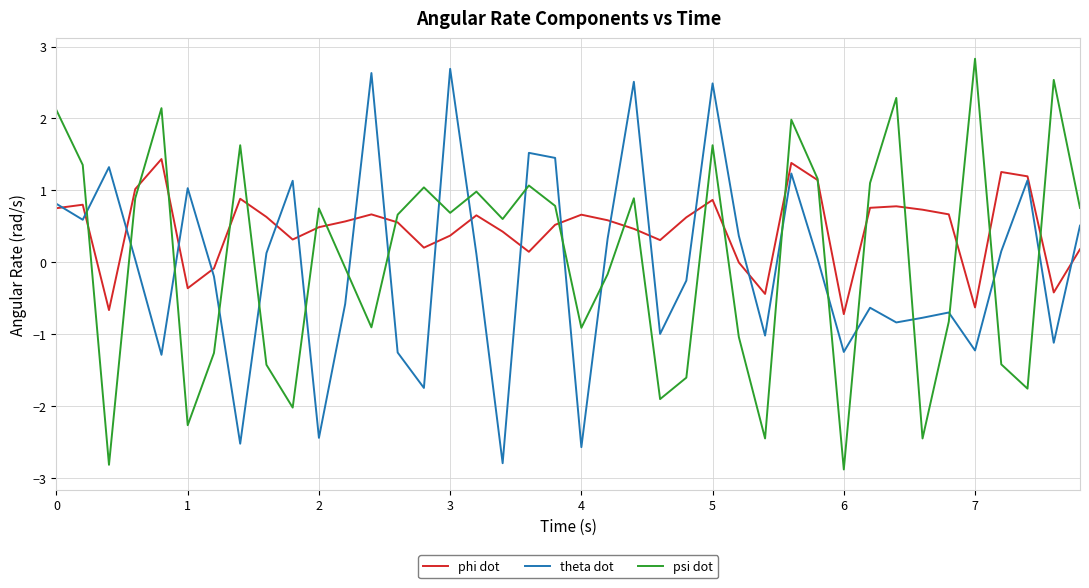

What is the smallest value displayed?

-2.9